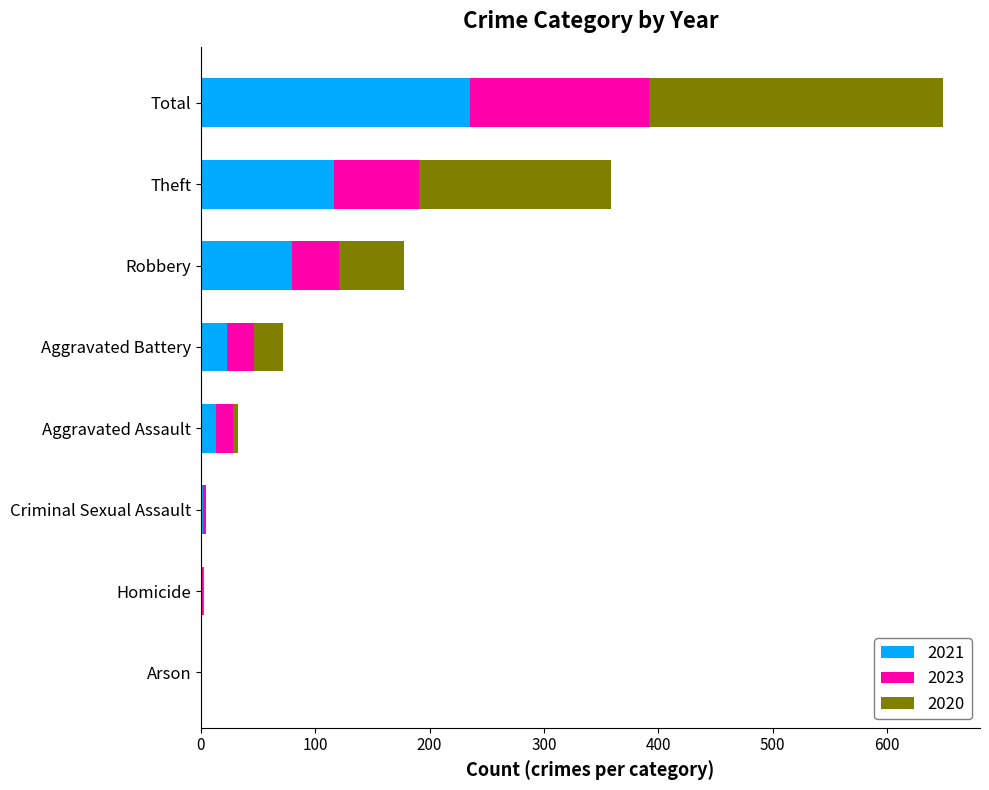

How many data points does each series have?

8